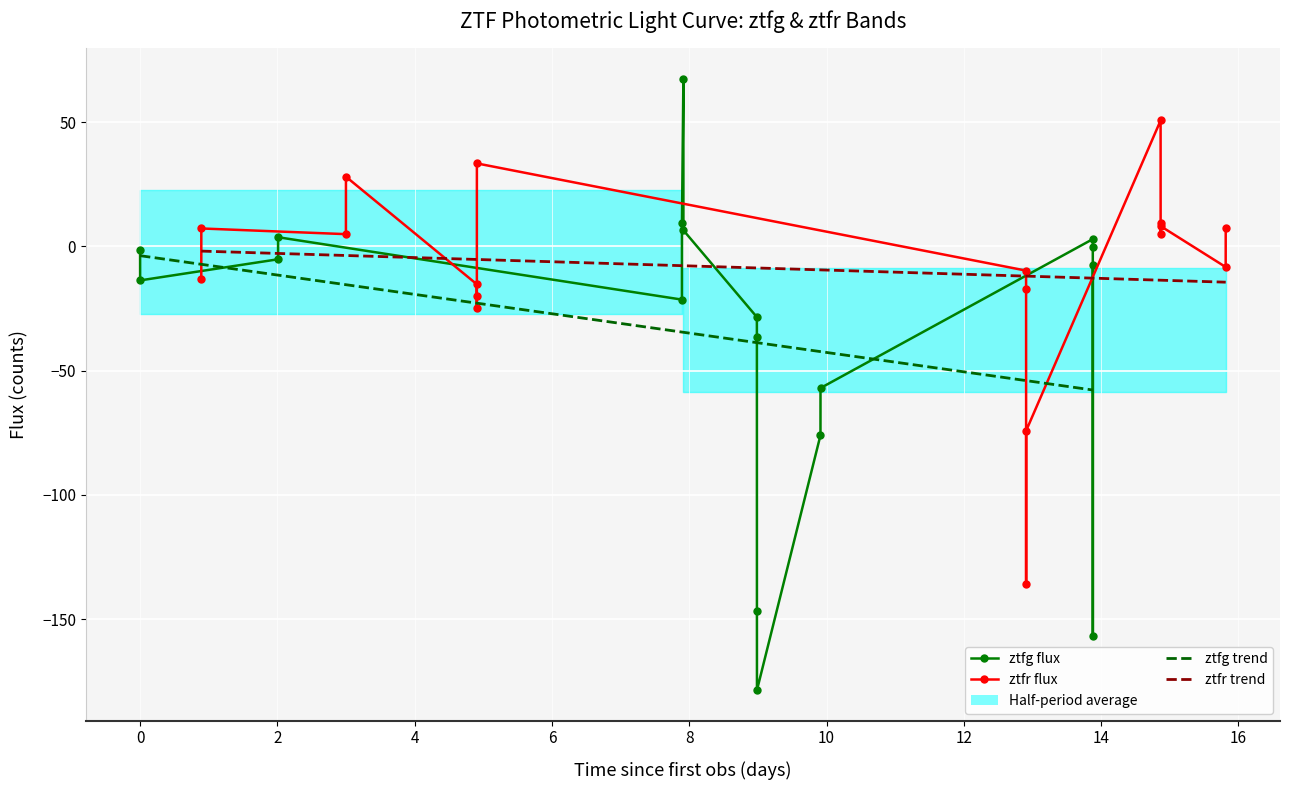

True or false: ztfg_flux and ztfr_flux intersect in this chart.

True